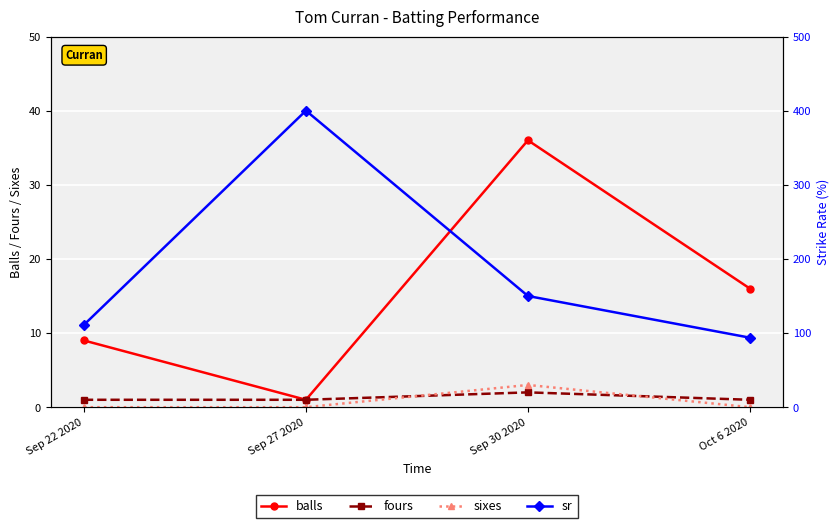

True or false: fours and sr intersect in this chart.

False